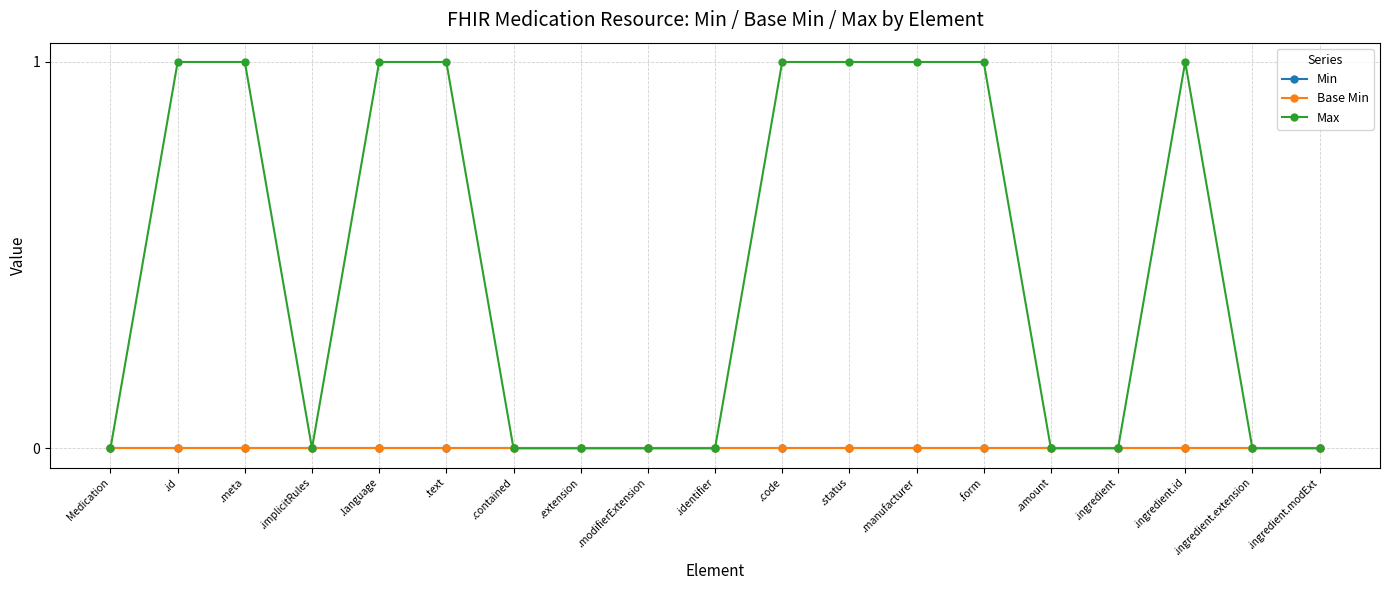

Is this an area chart (filled region under the line)?

No